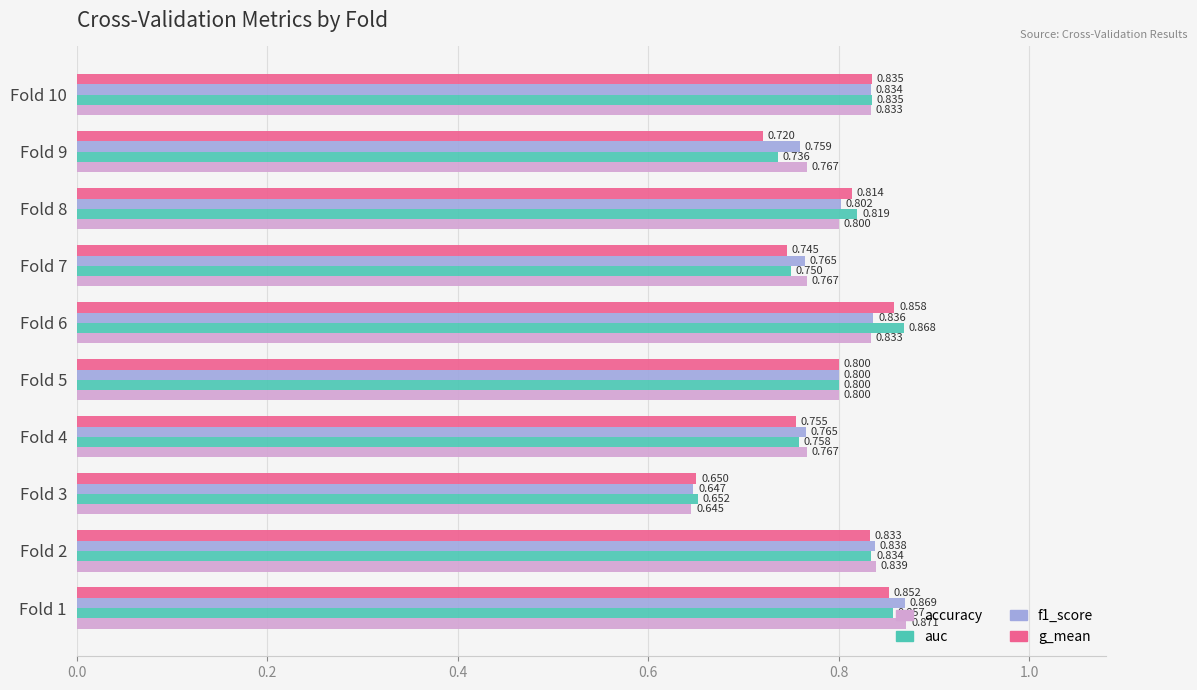

Which series has the largest total across all categories?

accuracy